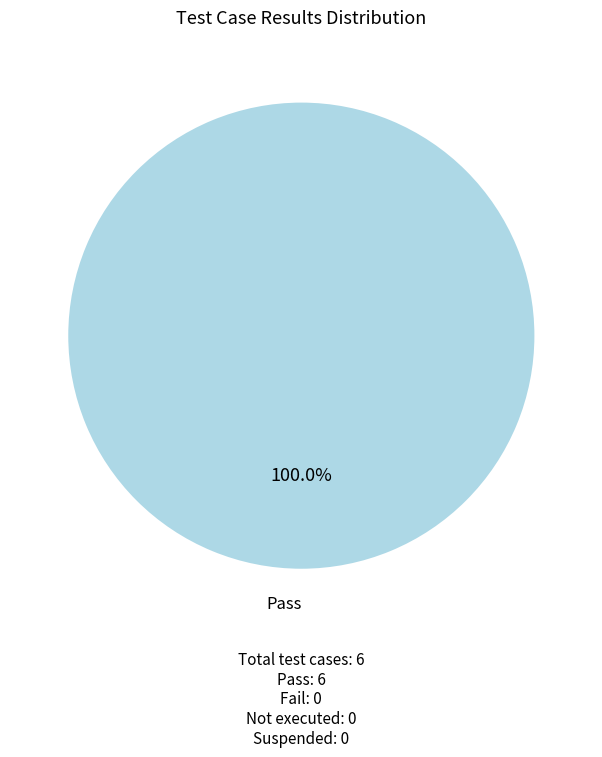

How many slices are in this pie chart?

1